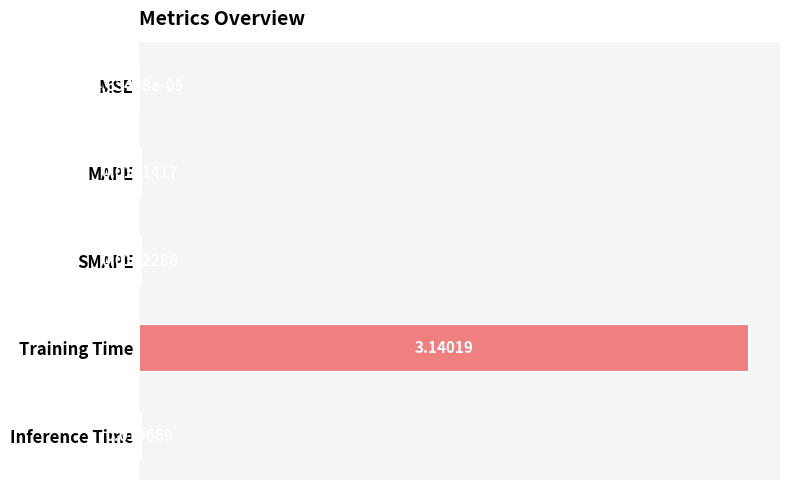

At which category does the chart reach its peak across all series?

Training Time